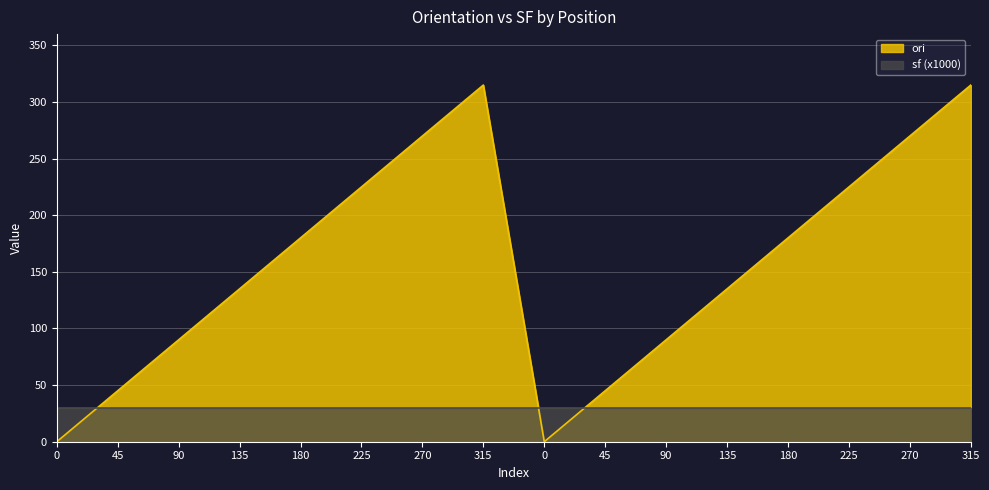

Rank the categories by value from highest to lowest.

315, 315, 270, 270, 225, 225, 180, 180, 135, 135, 90, 90, 45, 45, 0, 0